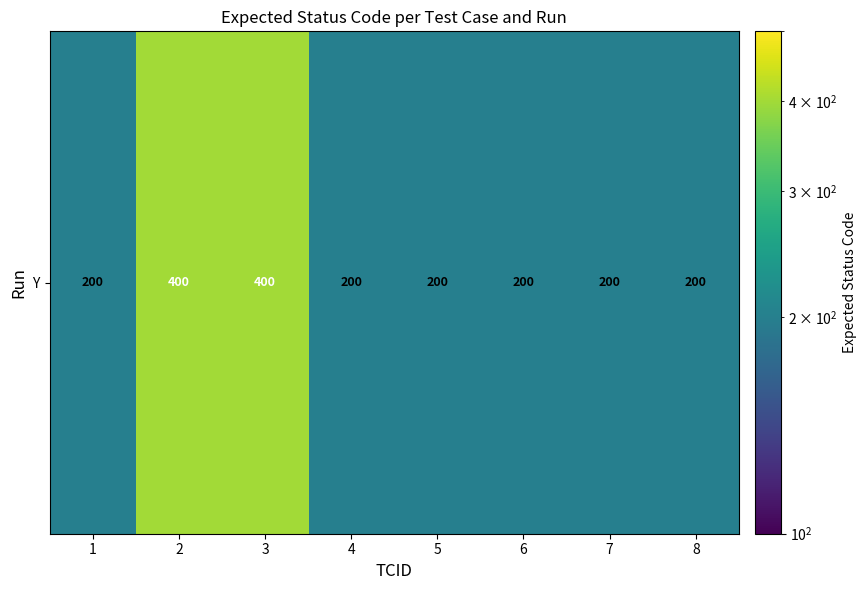

Is it true that the value at 4 is 45?

False